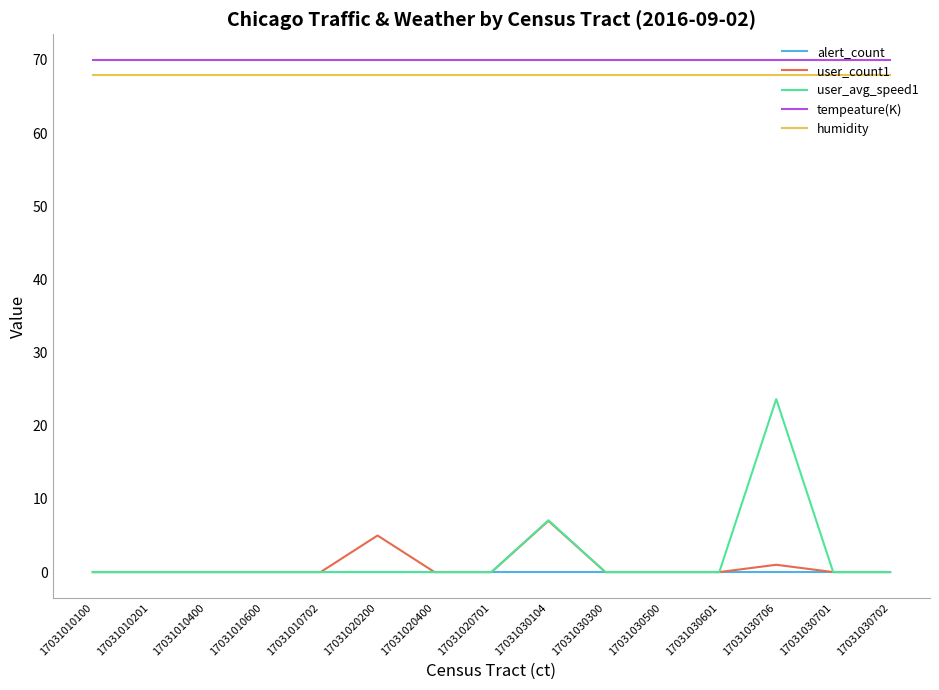

What position from the right is 17031010400?

13